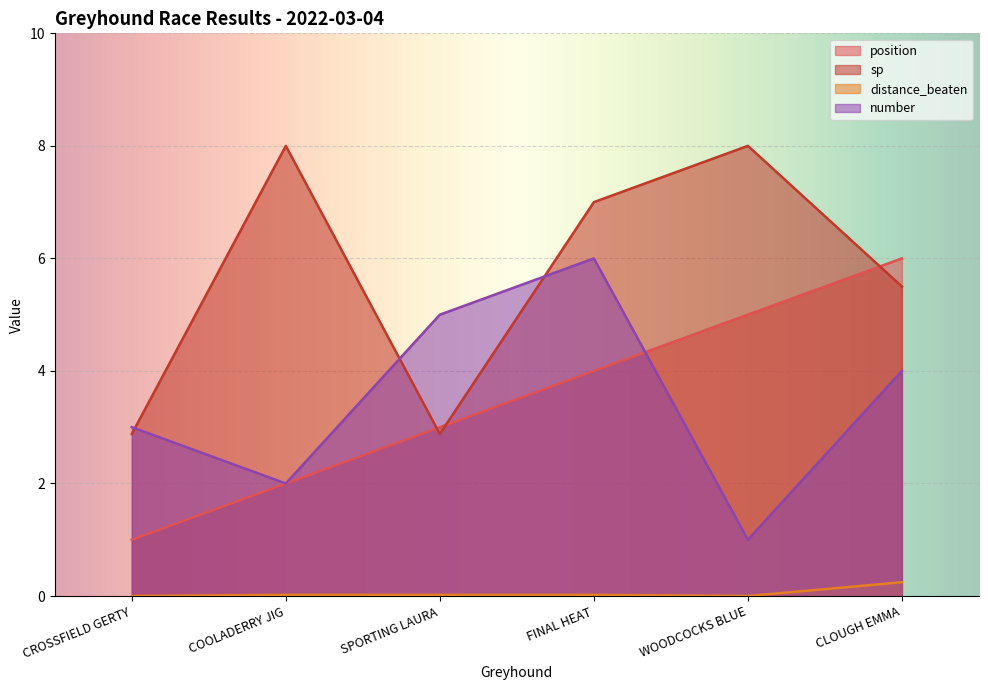

List the series in order of their peak value, highest first.

sp, position, number, distance_beaten